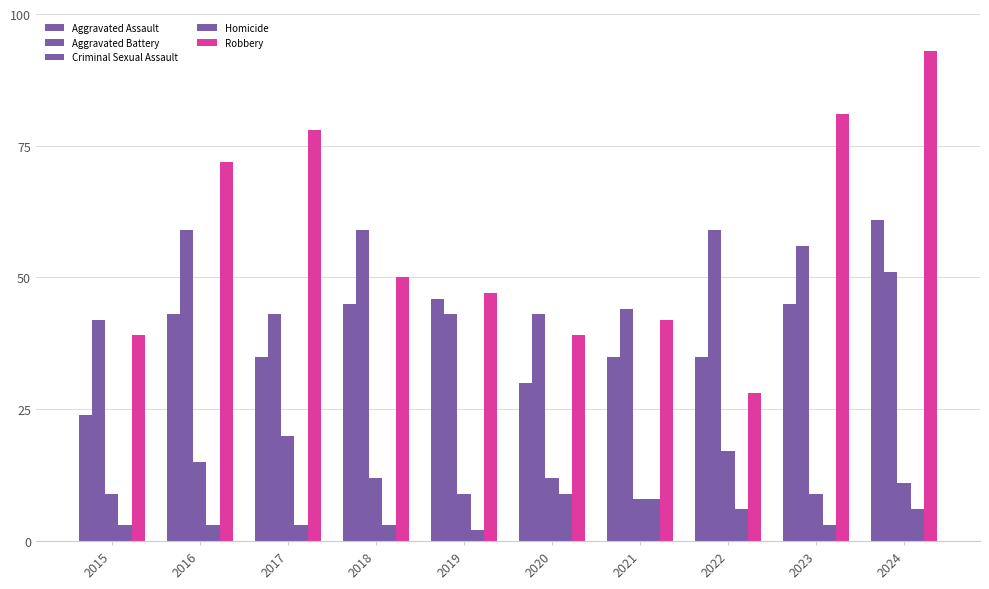

What is the difference between the highest and lowest values at 2024?

87